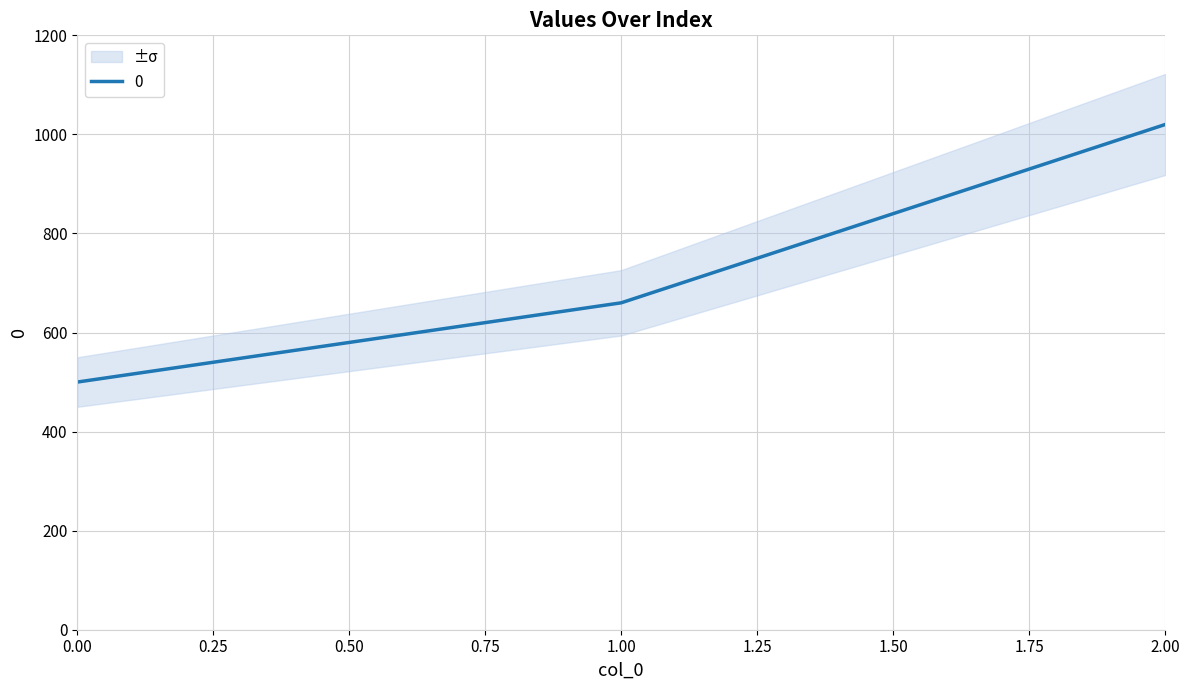

How many values are below 660?

1